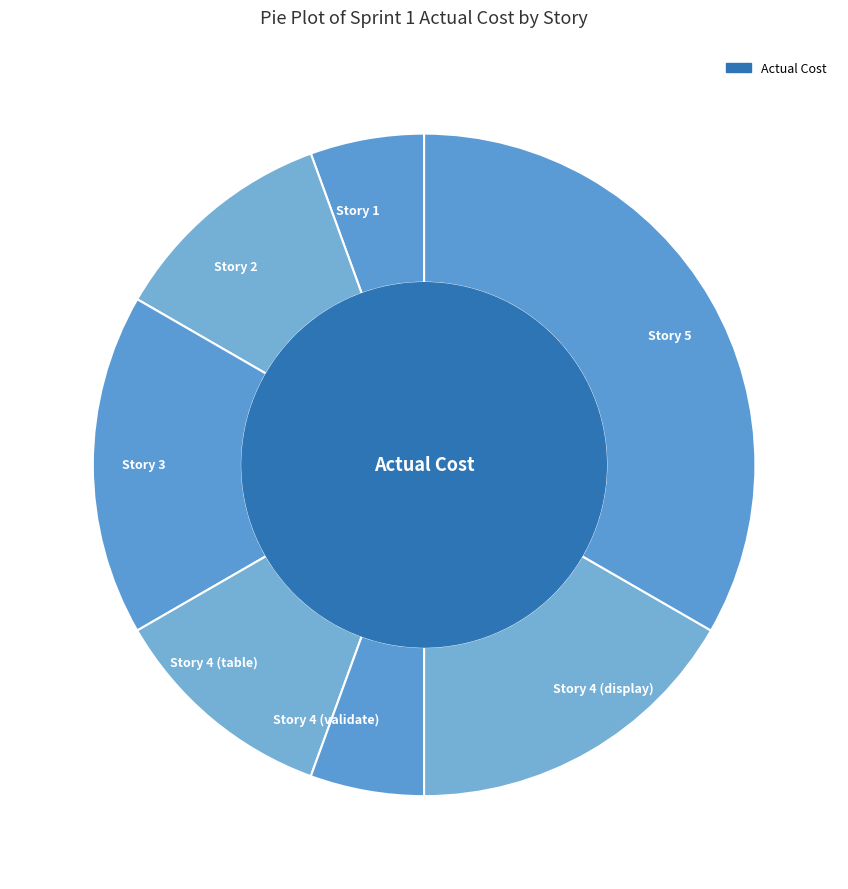

How many segments does this pie chart have?

7